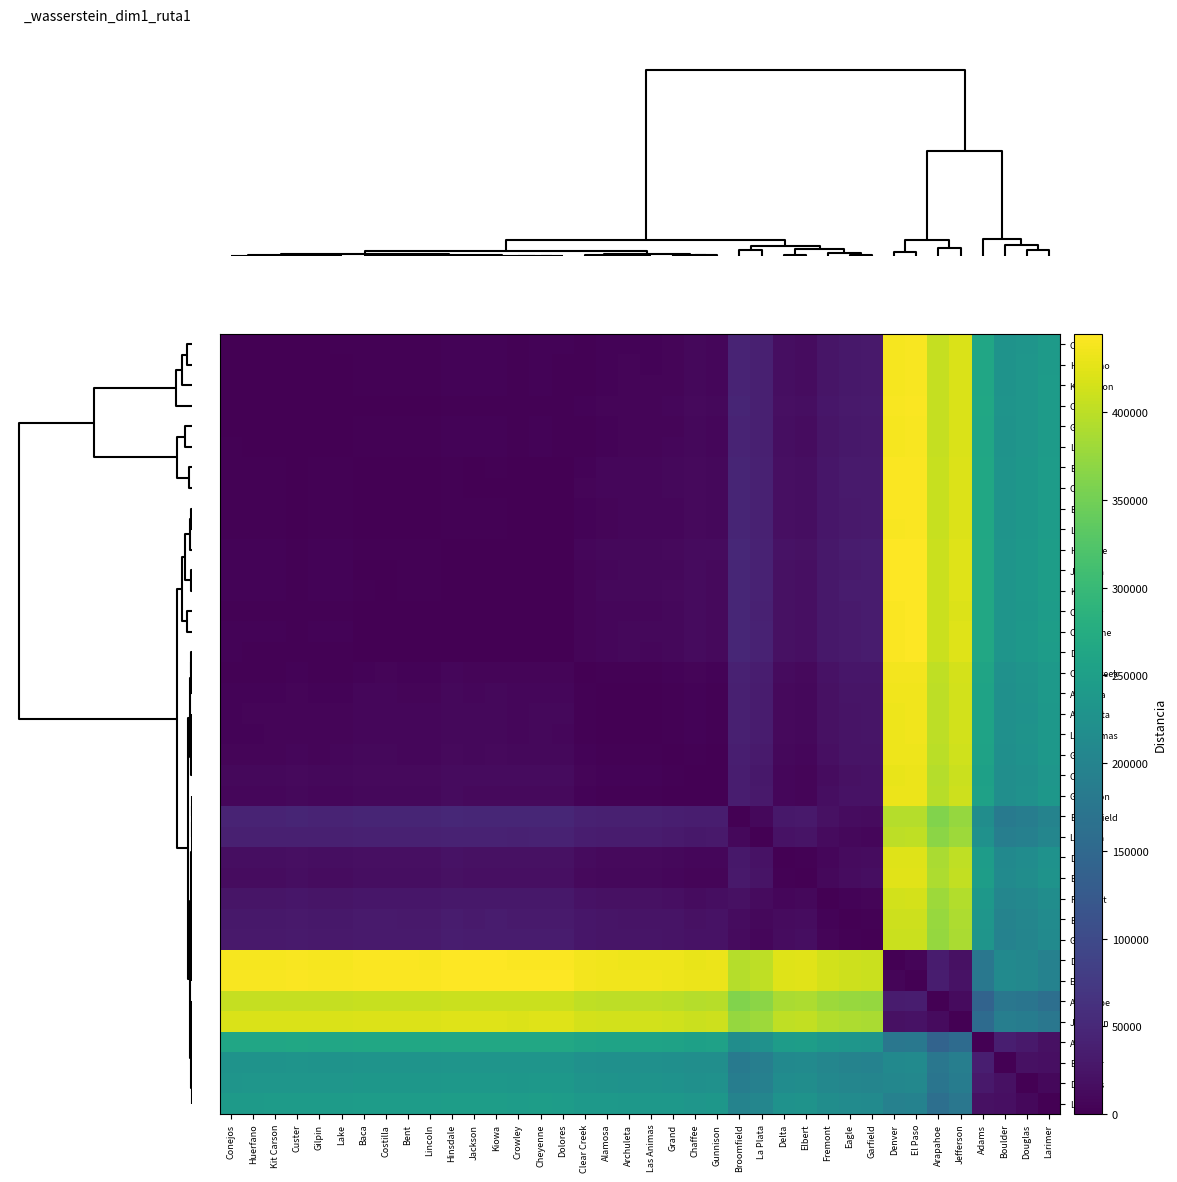

Reading left to right, transcribe all the data shown in this chart.

Conejos: Conejos=0	Huerfano=770	Kit Carson=778	Custer=1464	Gilpin=1350	Lake=1885	Baca=2629	Costilla=2676	Bent=2514	Lincoln=2276	Hinsdale=4648	Jackson=4194	Kiowa=4392	Crowley=3308	Cheyenne=4012	Dolores=3729	Clear Creek=2540	Alamosa=4424	Archuleta=5119	Las Animas=4874	Grand=6185	Chaffee=9205	Gunnison=7737	Broomfield=44091	La Plata=38295	Delta=16231	Elbert=14458	Fremont=24831	Eagle=28769	Garfield=30225	Denver=438701	El Paso=439889	Arapahoe=404836	Jefferson=418578	Adams=262685	Boulder=228012	Douglas=232511	Larimer=242737
Huerfano: Conejos=770	Huerfano=0	Kit Carson=188	Custer=1150	Gilpin=580	Lake=1115	Baca=2315	Costilla=2362	Bent=2102	Lincoln=1962	Hinsdale=4334	Jackson=3880	Kiowa=4078	Crowley=2994	Cheyenne=3698	Dolores=3415	Clear Creek=2854	Alamosa=4738	Archuleta=5433	Las Animas=5188	Grand=6547	Chaffee=9519	Gunnison=8051	Broomfield=44405	La Plata=38609	Delta=16545	Elbert=14772	Fremont=25145	Eagle=29083	Garfield=30539	Denver=439015	El Paso=440203	Arapahoe=405150	Jefferson=418892	Adams=262999	Boulder=228326	Douglas=232825	Larimer=243051
Kit Carson: Conejos=778	Huerfano=188	Kit Carson=0	Custer=962	Gilpin=582	Lake=1107	Baca=2127	Costilla=2174	Bent=1914	Lincoln=1774	Hinsdale=4146	Jackson=3692	Kiowa=3890	Crowley=2806	Cheyenne=3510	Dolores=3227	Clear Creek=3042	Alamosa=4926	Archuleta=5621	Las Animas=5376	Grand=6687	Chaffee=9707	Gunnison=8239	Broomfield=44593	La Plata=38797	Delta=16733	Elbert=14960	Fremont=25333	Eagle=29271	Garfield=30727	Denver=439203	El Paso=440391	Arapahoe=405338	Jefferson=419080	Adams=263187	Boulder=228514	Douglas=233013	Larimer=243239
Custer: Conejos=1464	Huerfano=1150	Kit Carson=962	Custer=0	Gilpin=996	Lake=1055	Baca=1165	Costilla=1212	Bent=1182	Lincoln=918	Hinsdale=3184	Jackson=2730	Kiowa=2928	Crowley=1844	Cheyenne=2548	Dolores=2265	Clear Creek=4004	Alamosa=5888	Archuleta=6583	Las Animas=6338	Grand=7649	Chaffee=10669	Gunnison=9201	Broomfield=45555	La Plata=39759	Delta=17695	Elbert=15922	Fremont=26295	Eagle=30233	Garfield=31689	Denver=440165	El Paso=441353	Arapahoe=406300	Jefferson=420042	Adams=264149	Boulder=229476	Douglas=233975	Larimer=244201
Gilpin: Conejos=1350	Huerfano=580	Kit Carson=582	Custer=996	Gilpin=0	Lake=535	Baca=2161	Costilla=2208	Bent=1948	Lincoln=1808	Hinsdale=4180	Jackson=3726	Kiowa=3924	Crowley=2840	Cheyenne=3544	Dolores=3261	Clear Creek=3008	Alamosa=4892	Archuleta=5587	Las Animas=5342	Grand=6799	Chaffee=9673	Gunnison=8205	Broomfield=44559	La Plata=38763	Delta=16699	Elbert=14926	Fremont=25299	Eagle=29237	Garfield=30693	Denver=439169	El Paso=440357	Arapahoe=405304	Jefferson=419046	Adams=263153	Boulder=228480	Douglas=232979	Larimer=243205
Lake: Conejos=1885	Huerfano=1115	Kit Carson=1107	Custer=1055	Gilpin=535	Lake=0	Baca=2220	Costilla=2267	Bent=2007	Lincoln=1867	Hinsdale=4239	Jackson=3785	Kiowa=3983	Crowley=2899	Cheyenne=3603	Dolores=3320	Clear Creek=2949	Alamosa=4833	Archuleta=5528	Las Animas=5283	Grand=7334	Chaffee=9614	Gunnison=8146	Broomfield=44500	La Plata=38704	Delta=16640	Elbert=14867	Fremont=25240	Eagle=29178	Garfield=30634	Denver=439110	El Paso=440298	Arapahoe=405245	Jefferson=418987	Adams=263094	Boulder=228421	Douglas=232920	Larimer=243146
Baca: Conejos=2629	Huerfano=2315	Kit Carson=2127	Custer=1165	Gilpin=2161	Lake=2220	Baca=0	Costilla=167	Bent=299	Lincoln=353	Hinsdale=2019	Jackson=1589	Kiowa=1763	Crowley=679	Cheyenne=1383	Dolores=1100	Clear Creek=5169	Alamosa=7053	Archuleta=7748	Las Animas=7503	Grand=8814	Chaffee=11834	Gunnison=10366	Broomfield=46720	La Plata=40924	Delta=18860	Elbert=17087	Fremont=27460	Eagle=31398	Garfield=32854	Denver=441330	El Paso=442518	Arapahoe=407465	Jefferson=421207	Adams=265314	Boulder=230641	Douglas=235140	Larimer=245366
Costilla: Conejos=2676	Huerfano=2362	Kit Carson=2174	Custer=1212	Gilpin=2208	Lake=2267	Baca=167	Costilla=0	Bent=310	Lincoln=400	Hinsdale=1972	Jackson=1518	Kiowa=1716	Crowley=632	Cheyenne=1336	Dolores=1053	Clear Creek=5216	Alamosa=7100	Archuleta=7795	Las Animas=7550	Grand=8861	Chaffee=11881	Gunnison=10413	Broomfield=46767	La Plata=40971	Delta=18907	Elbert=17134	Fremont=27507	Eagle=31445	Garfield=32901	Denver=441377	El Paso=442565	Arapahoe=407512	Jefferson=421254	Adams=265361	Boulder=230688	Douglas=235187	Larimer=245413
Bent: Conejos=2514	Huerfano=2102	Kit Carson=1914	Custer=1182	Gilpin=1948	Lake=2007	Baca=299	Costilla=310	Bent=0	Lincoln=264	Hinsdale=2232	Jackson=1778	Kiowa=1976	Crowley=892	Cheyenne=1596	Dolores=1313	Clear Creek=4956	Alamosa=6840	Archuleta=7535	Las Animas=7290	Grand=8601	Chaffee=11621	Gunnison=10153	Broomfield=46507	La Plata=40711	Delta=18647	Elbert=16874	Fremont=27247	Eagle=31185	Garfield=32641	Denver=441117	El Paso=442305	Arapahoe=407252	Jefferson=420994	Adams=265101	Boulder=230428	Douglas=234927	Larimer=245153
Lincoln: Conejos=2276	Huerfano=1962	Kit Carson=1774	Custer=918	Gilpin=1808	Lake=1867	Baca=353	Costilla=400	Bent=264	Lincoln=0	Hinsdale=2372	Jackson=1918	Kiowa=2116	Crowley=1032	Cheyenne=1736	Dolores=1453	Clear Creek=4816	Alamosa=6700	Archuleta=7395	Las Animas=7150	Grand=8461	Chaffee=11481	Gunnison=10013	Broomfield=46367	La Plata=40571	Delta=18507	Elbert=16734	Fremont=27107	Eagle=31045	Garfield=32501	Denver=440977	El Paso=442165	Arapahoe=407112	Jefferson=420854	Adams=264961	Boulder=230288	Douglas=234787	Larimer=245013
Hinsdale: Conejos=4648	Huerfano=4334	Kit Carson=4146	Custer=3184	Gilpin=4180	Lake=4239	Baca=2019	Costilla=1972	Bent=2232	Lincoln=2372	Hinsdale=0	Jackson=454	Kiowa=256	Crowley=1340	Cheyenne=636	Dolores=919	Clear Creek=7188	Alamosa=9072	Archuleta=9767	Las Animas=9522	Grand=10833	Chaffee=13853	Gunnison=12385	Broomfield=48739	La Plata=42943	Delta=20879	Elbert=19106	Fremont=29479	Eagle=33417	Garfield=34873	Denver=443349	El Paso=444537	Arapahoe=409484	Jefferson=423226	Adams=267333	Boulder=232660	Douglas=237159	Larimer=247385
Jackson: Conejos=4194	Huerfano=3880	Kit Carson=3692	Custer=2730	Gilpin=3726	Lake=3785	Baca=1589	Costilla=1518	Bent=1778	Lincoln=1918	Hinsdale=454	Jackson=0	Kiowa=198	Crowley=958	Cheyenne=470	Dolores=559	Clear Creek=6734	Alamosa=8618	Archuleta=9313	Las Animas=9068	Grand=10379	Chaffee=13399	Gunnison=11931	Broomfield=48285	La Plata=42489	Delta=20425	Elbert=18652	Fremont=29025	Eagle=32963	Garfield=34419	Denver=442895	El Paso=444083	Arapahoe=409030	Jefferson=422772	Adams=266879	Boulder=232206	Douglas=236705	Larimer=246931
Kiowa: Conejos=4392	Huerfano=4078	Kit Carson=3890	Custer=2928	Gilpin=3924	Lake=3983	Baca=1763	Costilla=1716	Bent=1976	Lincoln=2116	Hinsdale=256	Jackson=198	Kiowa=0	Crowley=1084	Cheyenne=404	Dolores=663	Clear Creek=6932	Alamosa=8816	Archuleta=9511	Las Animas=9266	Grand=10577	Chaffee=13597	Gunnison=12129	Broomfield=48483	La Plata=42687	Delta=20623	Elbert=18850	Fremont=29223	Eagle=33161	Garfield=34617	Denver=443093	El Paso=444281	Arapahoe=409228	Jefferson=422970	Adams=267077	Boulder=232404	Douglas=236903	Larimer=247129
Crowley: Conejos=3308	Huerfano=2994	Kit Carson=2806	Custer=1844	Gilpin=2840	Lake=2899	Baca=679	Costilla=632	Bent=892	Lincoln=1032	Hinsdale=1340	Jackson=958	Kiowa=1084	Crowley=0	Cheyenne=704	Dolores=425	Clear Creek=5848	Alamosa=7732	Archuleta=8427	Las Animas=8182	Grand=9493	Chaffee=12513	Gunnison=11045	Broomfield=47399	La Plata=41603	Delta=19539	Elbert=17766	Fremont=28139	Eagle=32077	Garfield=33533	Denver=442009	El Paso=443197	Arapahoe=408144	Jefferson=421886	Adams=265993	Boulder=231320	Douglas=235819	Larimer=246045
Cheyenne: Conejos=4012	Huerfano=3698	Kit Carson=3510	Custer=2548	Gilpin=3544	Lake=3603	Baca=1383	Costilla=1336	Bent=1596	Lincoln=1736	Hinsdale=636	Jackson=470	Kiowa=404	Crowley=704	Cheyenne=0	Dolores=283	Clear Creek=6552	Alamosa=8436	Archuleta=9131	Las Animas=8886	Grand=10197	Chaffee=13217	Gunnison=11749	Broomfield=48103	La Plata=42307	Delta=20243	Elbert=18470	Fremont=28843	Eagle=32781	Garfield=34237	Denver=442713	El Paso=443901	Arapahoe=408848	Jefferson=422590	Adams=266697	Boulder=232024	Douglas=236523	Larimer=246749
Dolores: Conejos=3729	Huerfano=3415	Kit Carson=3227	Custer=2265	Gilpin=3261	Lake=3320	Baca=1100	Costilla=1053	Bent=1313	Lincoln=1453	Hinsdale=919	Jackson=559	Kiowa=663	Crowley=425	Cheyenne=283	Dolores=0	Clear Creek=6269	Alamosa=8153	Archuleta=8848	Las Animas=8603	Grand=9914	Chaffee=12934	Gunnison=11466	Broomfield=47820	La Plata=42024	Delta=19960	Elbert=18187	Fremont=28560	Eagle=32498	Garfield=33954	Denver=442430	El Paso=443618	Arapahoe=408565	Jefferson=422307	Adams=266414	Boulder=231741	Douglas=236240	Larimer=246466
Clear Creek: Conejos=2540	Huerfano=2854	Kit Carson=3042	Custer=4004	Gilpin=3008	Lake=2949	Baca=5169	Costilla=5216	Bent=4956	Lincoln=4816	Hinsdale=7188	Jackson=6734	Kiowa=6932	Crowley=5848	Cheyenne=6552	Dolores=6269	Clear Creek=0	Alamosa=1884	Archuleta=2579	Las Animas=2334	Grand=4471	Chaffee=6665	Gunnison=5197	Broomfield=41551	La Plata=35755	Delta=13691	Elbert=11918	Fremont=22291	Eagle=26229	Garfield=27685	Denver=436161	El Paso=437349	Arapahoe=402296	Jefferson=416038	Adams=260145	Boulder=225472	Douglas=229971	Larimer=240197
Alamosa: Conejos=4424	Huerfano=4738	Kit Carson=4926	Custer=5888	Gilpin=4892	Lake=4833	Baca=7053	Costilla=7100	Bent=6840	Lincoln=6700	Hinsdale=9072	Jackson=8618	Kiowa=8816	Crowley=7732	Cheyenne=8436	Dolores=8153	Clear Creek=1884	Alamosa=0	Archuleta=695	Las Animas=556	Grand=3413	Chaffee=4781	Gunnison=3381	Broomfield=39667	La Plata=33871	Delta=11807	Elbert=10034	Fremont=20407	Eagle=24345	Garfield=25801	Denver=434277	El Paso=435465	Arapahoe=400412	Jefferson=414154	Adams=258261	Boulder=223588	Douglas=228087	Larimer=238313
Archuleta: Conejos=5119	Huerfano=5433	Kit Carson=5621	Custer=6583	Gilpin=5587	Lake=5528	Baca=7748	Costilla=7795	Bent=7535	Lincoln=7395	Hinsdale=9767	Jackson=9313	Kiowa=9511	Crowley=8427	Cheyenne=9131	Dolores=8848	Clear Creek=2579	Alamosa=695	Archuleta=0	Las Animas=289	Grand=3236	Chaffee=4086	Gunnison=2980	Broomfield=38972	La Plata=33176	Delta=11112	Elbert=9359	Fremont=19712	Eagle=23650	Garfield=25106	Denver=433582	El Paso=434770	Arapahoe=399717	Jefferson=413459	Adams=257566	Boulder=222893	Douglas=227392	Larimer=237618
Las Animas: Conejos=4874	Huerfano=5188	Kit Carson=5376	Custer=6338	Gilpin=5342	Lake=5283	Baca=7503	Costilla=7550	Bent=7290	Lincoln=7150	Hinsdale=9522	Jackson=9068	Kiowa=9266	Crowley=8182	Cheyenne=8886	Dolores=8603	Clear Creek=2334	Alamosa=556	Archuleta=289	Las Animas=0	Grand=3337	Chaffee=4331	Gunnison=3269	Broomfield=39217	La Plata=33421	Delta=11357	Elbert=9624	Fremont=19957	Eagle=23895	Garfield=25351	Denver=433827	El Paso=435015	Arapahoe=399962	Jefferson=413704	Adams=257811	Boulder=223138	Douglas=227637	Larimer=237863
Grand: Conejos=6185	Huerfano=6547	Kit Carson=6687	Custer=7649	Gilpin=6799	Lake=7334	Baca=8814	Costilla=8861	Bent=8601	Lincoln=8461	Hinsdale=10833	Jackson=10379	Kiowa=10577	Crowley=9493	Cheyenne=10197	Dolores=9914	Clear Creek=4471	Alamosa=3413	Archuleta=3236	Las Animas=3337	Grand=0	Chaffee=3020	Gunnison=1552	Broomfield=37906	La Plata=32110	Delta=10046	Elbert=8273	Fremont=18646	Eagle=22584	Garfield=24040	Denver=432516	El Paso=433704	Arapahoe=398651	Jefferson=412393	Adams=256500	Boulder=221827	Douglas=226326	Larimer=236552
Chaffee: Conejos=9205	Huerfano=9519	Kit Carson=9707	Custer=10669	Gilpin=9673	Lake=9614	Baca=11834	Costilla=11881	Bent=11621	Lincoln=11481	Hinsdale=13853	Jackson=13399	Kiowa=13597	Crowley=12513	Cheyenne=13217	Dolores=12934	Clear Creek=6665	Alamosa=4781	Archuleta=4086	Las Animas=4331	Grand=3020	Chaffee=0	Gunnison=1468	Broomfield=34886	La Plata=29090	Delta=7094	Elbert=5579	Fremont=15626	Eagle=19564	Garfield=21020	Denver=429496	El Paso=430684	Arapahoe=395631	Jefferson=409373	Adams=253480	Boulder=218807	Douglas=223306	Larimer=233532
Gunnison: Conejos=7737	Huerfano=8051	Kit Carson=8239	Custer=9201	Gilpin=8205	Lake=8146	Baca=10366	Costilla=10413	Bent=10153	Lincoln=10013	Hinsdale=12385	Jackson=11931	Kiowa=12129	Crowley=11045	Cheyenne=11749	Dolores=11466	Clear Creek=5197	Alamosa=3381	Archuleta=2980	Las Animas=3269	Grand=1552	Chaffee=1468	Gunnison=0	Broomfield=36354	La Plata=30558	Delta=8506	Elbert=6915	Fremont=17094	Eagle=21032	Garfield=22488	Denver=430964	El Paso=432152	Arapahoe=397099	Jefferson=410841	Adams=254948	Boulder=220275	Douglas=224774	Larimer=235000
Broomfield: Conejos=44091	Huerfano=44405	Kit Carson=44593	Custer=45555	Gilpin=44559	Lake=44500	Baca=46720	Costilla=46767	Bent=46507	Lincoln=46367	Hinsdale=48739	Jackson=48285	Kiowa=48483	Crowley=47399	Cheyenne=48103	Dolores=47820	Clear Creek=41551	Alamosa=39667	Archuleta=38972	Las Animas=39217	Grand=37906	Chaffee=34886	Gunnison=36354	Broomfield=0	La Plata=9732	Delta=27860	Elbert=29633	Fremont=19260	Eagle=15322	Garfield=13866	Denver=394610	El Paso=395798	Arapahoe=360745	Jefferson=374487	Adams=218594	Boulder=183921	Douglas=188420	Larimer=198646
La Plata: Conejos=38295	Huerfano=38609	Kit Carson=38797	Custer=39759	Gilpin=38763	Lake=38704	Baca=40924	Costilla=40971	Bent=40711	Lincoln=40571	Hinsdale=42943	Jackson=42489	Kiowa=42687	Crowley=41603	Cheyenne=42307	Dolores=42024	Clear Creek=35755	Alamosa=33871	Archuleta=33176	Las Animas=33421	Grand=32110	Chaffee=29090	Gunnison=30558	Broomfield=9732	La Plata=0	Delta=22064	Elbert=23837	Fremont=13464	Eagle=9526	Garfield=8070	Denver=400406	El Paso=401594	Arapahoe=366541	Jefferson=380283	Adams=224390	Boulder=189717	Douglas=194216	Larimer=204442
Delta: Conejos=16231	Huerfano=16545	Kit Carson=16733	Custer=17695	Gilpin=16699	Lake=16640	Baca=18860	Costilla=18907	Bent=18647	Lincoln=18507	Hinsdale=20879	Jackson=20425	Kiowa=20623	Crowley=19539	Cheyenne=20243	Dolores=19960	Clear Creek=13691	Alamosa=11807	Archuleta=11112	Las Animas=11357	Grand=10046	Chaffee=7094	Gunnison=8506	Broomfield=27860	La Plata=22064	Delta=0	Elbert=1773	Fremont=8600	Eagle=12538	Garfield=13994	Denver=422470	El Paso=423658	Arapahoe=388605	Jefferson=402347	Adams=246454	Boulder=211781	Douglas=216280	Larimer=226506
Elbert: Conejos=14458	Huerfano=14772	Kit Carson=14960	Custer=15922	Gilpin=14926	Lake=14867	Baca=17087	Costilla=17134	Bent=16874	Lincoln=16734	Hinsdale=19106	Jackson=18652	Kiowa=18850	Crowley=17766	Cheyenne=18470	Dolores=18187	Clear Creek=11918	Alamosa=10034	Archuleta=9359	Las Animas=9624	Grand=8273	Chaffee=5579	Gunnison=6915	Broomfield=29633	La Plata=23837	Delta=1773	Elbert=0	Fremont=10373	Eagle=14311	Garfield=15767	Denver=424243	El Paso=425431	Arapahoe=390378	Jefferson=404120	Adams=248227	Boulder=213554	Douglas=218053	Larimer=228279
Fremont: Conejos=24831	Huerfano=25145	Kit Carson=25333	Custer=26295	Gilpin=25299	Lake=25240	Baca=27460	Costilla=27507	Bent=27247	Lincoln=27107	Hinsdale=29479	Jackson=29025	Kiowa=29223	Crowley=28139	Cheyenne=28843	Dolores=28560	Clear Creek=22291	Alamosa=20407	Archuleta=19712	Las Animas=19957	Grand=18646	Chaffee=15626	Gunnison=17094	Broomfield=19260	La Plata=13464	Delta=8600	Elbert=10373	Fremont=0	Eagle=3938	Garfield=5394	Denver=413870	El Paso=415058	Arapahoe=380005	Jefferson=393747	Adams=237854	Boulder=203181	Douglas=207680	Larimer=217906
Eagle: Conejos=28769	Huerfano=29083	Kit Carson=29271	Custer=30233	Gilpin=29237	Lake=29178	Baca=31398	Costilla=31445	Bent=31185	Lincoln=31045	Hinsdale=33417	Jackson=32963	Kiowa=33161	Crowley=32077	Cheyenne=32781	Dolores=32498	Clear Creek=26229	Alamosa=24345	Archuleta=23650	Las Animas=23895	Grand=22584	Chaffee=19564	Gunnison=21032	Broomfield=15322	La Plata=9526	Delta=12538	Elbert=14311	Fremont=3938	Eagle=0	Garfield=2216	Denver=409932	El Paso=411120	Arapahoe=376067	Jefferson=389809	Adams=233916	Boulder=199243	Douglas=203742	Larimer=213968
Garfield: Conejos=30225	Huerfano=30539	Kit Carson=30727	Custer=31689	Gilpin=30693	Lake=30634	Baca=32854	Costilla=32901	Bent=32641	Lincoln=32501	Hinsdale=34873	Jackson=34419	Kiowa=34617	Crowley=33533	Cheyenne=34237	Dolores=33954	Clear Creek=27685	Alamosa=25801	Archuleta=25106	Las Animas=25351	Grand=24040	Chaffee=21020	Gunnison=22488	Broomfield=13866	La Plata=8070	Delta=13994	Elbert=15767	Fremont=5394	Eagle=2216	Garfield=0	Denver=408476	El Paso=409664	Arapahoe=374611	Jefferson=388353	Adams=232460	Boulder=197787	Douglas=202286	Larimer=212512
Denver: Conejos=438701	Huerfano=439015	Kit Carson=439203	Custer=440165	Gilpin=439169	Lake=439110	Baca=441330	Costilla=441377	Bent=441117	Lincoln=440977	Hinsdale=443349	Jackson=442895	Kiowa=443093	Crowley=442009	Cheyenne=442713	Dolores=442430	Clear Creek=436161	Alamosa=434277	Archuleta=433582	Las Animas=433827	Grand=432516	Chaffee=429496	Gunnison=430964	Broomfield=394610	La Plata=400406	Delta=422470	Elbert=424243	Fremont=413870	Eagle=409932	Garfield=408476	Denver=0	El Paso=6448	Arapahoe=33865	Jefferson=20123	Adams=176016	Boulder=210689	Douglas=206190	Larimer=195964
El Paso: Conejos=439889	Huerfano=440203	Kit Carson=440391	Custer=441353	Gilpin=440357	Lake=440298	Baca=442518	Costilla=442565	Bent=442305	Lincoln=442165	Hinsdale=444537	Jackson=444083	Kiowa=444281	Crowley=443197	Cheyenne=443901	Dolores=443618	Clear Creek=437349	Alamosa=435465	Archuleta=434770	Las Animas=435015	Grand=433704	Chaffee=430684	Gunnison=432152	Broomfield=395798	La Plata=401594	Delta=423658	Elbert=425431	Fremont=415058	Eagle=411120	Garfield=409664	Denver=6448	El Paso=0	Arapahoe=35053	Jefferson=21311	Adams=177204	Boulder=211877	Douglas=207378	Larimer=197152
Arapahoe: Conejos=404836	Huerfano=405150	Kit Carson=405338	Custer=406300	Gilpin=405304	Lake=405245	Baca=407465	Costilla=407512	Bent=407252	Lincoln=407112	Hinsdale=409484	Jackson=409030	Kiowa=409228	Crowley=408144	Cheyenne=408848	Dolores=408565	Clear Creek=402296	Alamosa=400412	Archuleta=399717	Las Animas=399962	Grand=398651	Chaffee=395631	Gunnison=397099	Broomfield=360745	La Plata=366541	Delta=388605	Elbert=390378	Fremont=380005	Eagle=376067	Garfield=374611	Denver=33865	El Paso=35053	Arapahoe=0	Jefferson=13742	Adams=142151	Boulder=176824	Douglas=172325	Larimer=162099
Jefferson: Conejos=418578	Huerfano=418892	Kit Carson=419080	Custer=420042	Gilpin=419046	Lake=418987	Baca=421207	Costilla=421254	Bent=420994	Lincoln=420854	Hinsdale=423226	Jackson=422772	Kiowa=422970	Crowley=421886	Cheyenne=422590	Dolores=422307	Clear Creek=416038	Alamosa=414154	Archuleta=413459	Las Animas=413704	Grand=412393	Chaffee=409373	Gunnison=410841	Broomfield=374487	La Plata=380283	Delta=402347	Elbert=404120	Fremont=393747	Eagle=389809	Garfield=388353	Denver=20123	El Paso=21311	Arapahoe=13742	Jefferson=0	Adams=155893	Boulder=190566	Douglas=186067	Larimer=175841
Adams: Conejos=262685	Huerfano=262999	Kit Carson=263187	Custer=264149	Gilpin=263153	Lake=263094	Baca=265314	Costilla=265361	Bent=265101	Lincoln=264961	Hinsdale=267333	Jackson=266879	Kiowa=267077	Crowley=265993	Cheyenne=266697	Dolores=266414	Clear Creek=260145	Alamosa=258261	Archuleta=257566	Las Animas=257811	Grand=256500	Chaffee=253480	Gunnison=254948	Broomfield=218594	La Plata=224390	Delta=246454	Elbert=248227	Fremont=237854	Eagle=233916	Garfield=232460	Denver=176016	El Paso=177204	Arapahoe=142151	Jefferson=155893	Adams=0	Boulder=38189	Douglas=30174	Larimer=20582
Boulder: Conejos=228012	Huerfano=228326	Kit Carson=228514	Custer=229476	Gilpin=228480	Lake=228421	Baca=230641	Costilla=230688	Bent=230428	Lincoln=230288	Hinsdale=232660	Jackson=232206	Kiowa=232404	Crowley=231320	Cheyenne=232024	Dolores=231741	Clear Creek=225472	Alamosa=223588	Archuleta=222893	Las Animas=223138	Grand=221827	Chaffee=218807	Gunnison=220275	Broomfield=183921	La Plata=189717	Delta=211781	Elbert=213554	Fremont=203181	Eagle=199243	Garfield=197787	Denver=210689	El Paso=211877	Arapahoe=176824	Jefferson=190566	Adams=38189	Boulder=0	Douglas=20283	Larimer=18133
Douglas: Conejos=232511	Huerfano=232825	Kit Carson=233013	Custer=233975	Gilpin=232979	Lake=232920	Baca=235140	Costilla=235187	Bent=234927	Lincoln=234787	Hinsdale=237159	Jackson=236705	Kiowa=236903	Crowley=235819	Cheyenne=236523	Dolores=236240	Clear Creek=229971	Alamosa=228087	Archuleta=227392	Las Animas=227637	Grand=226326	Chaffee=223306	Gunnison=224774	Broomfield=188420	La Plata=194216	Delta=216280	Elbert=218053	Fremont=207680	Eagle=203742	Garfield=202286	Denver=206190	El Paso=207378	Arapahoe=172325	Jefferson=186067	Adams=30174	Boulder=20283	Douglas=0	Larimer=10226
Larimer: Conejos=242737	Huerfano=243051	Kit Carson=243239	Custer=244201	Gilpin=243205	Lake=243146	Baca=245366	Costilla=245413	Bent=245153	Lincoln=245013	Hinsdale=247385	Jackson=246931	Kiowa=247129	Crowley=246045	Cheyenne=246749	Dolores=246466	Clear Creek=240197	Alamosa=238313	Archuleta=237618	Las Animas=237863	Grand=236552	Chaffee=233532	Gunnison=235000	Broomfield=198646	La Plata=204442	Delta=226506	Elbert=228279	Fremont=217906	Eagle=213968	Garfield=212512	Denver=195964	El Paso=197152	Arapahoe=162099	Jefferson=175841	Adams=20582	Boulder=18133	Douglas=10226	Larimer=0